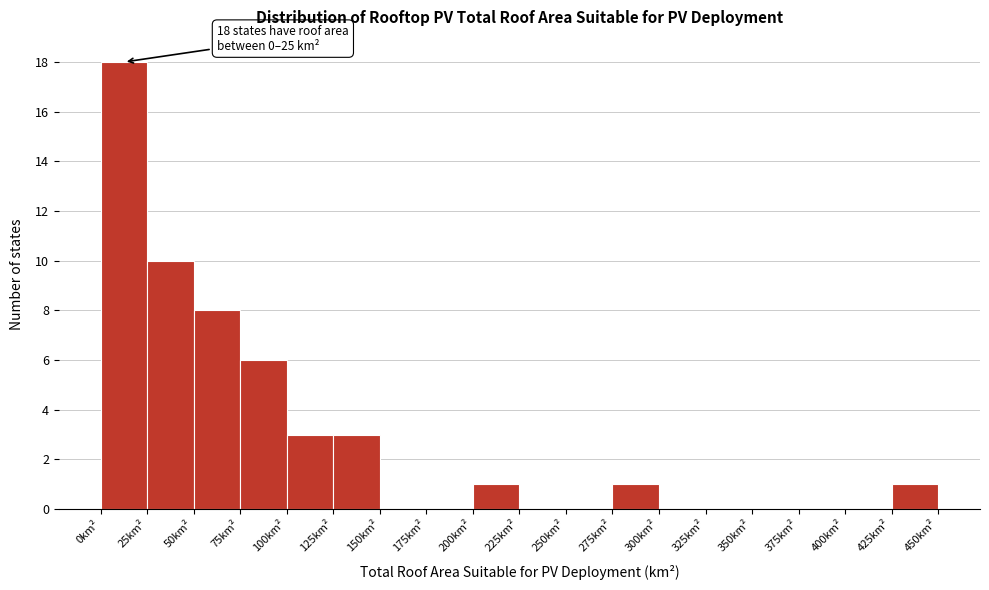

Which range on the x-axis has the tallest bar?

0 to 25